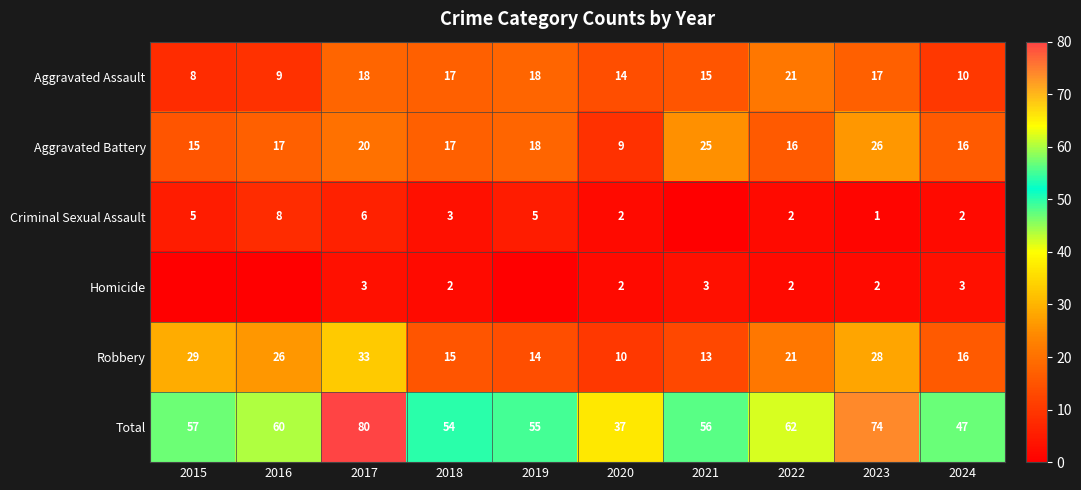

What is the difference between the second highest and minimum values in the Aggravated Assault series?

10